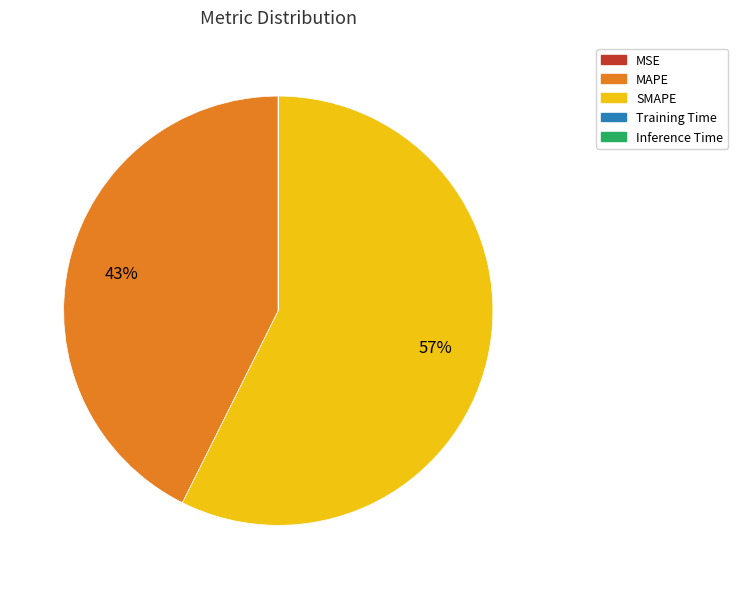

To the nearest percent, what percentage of the pie is SMAPE?

57%